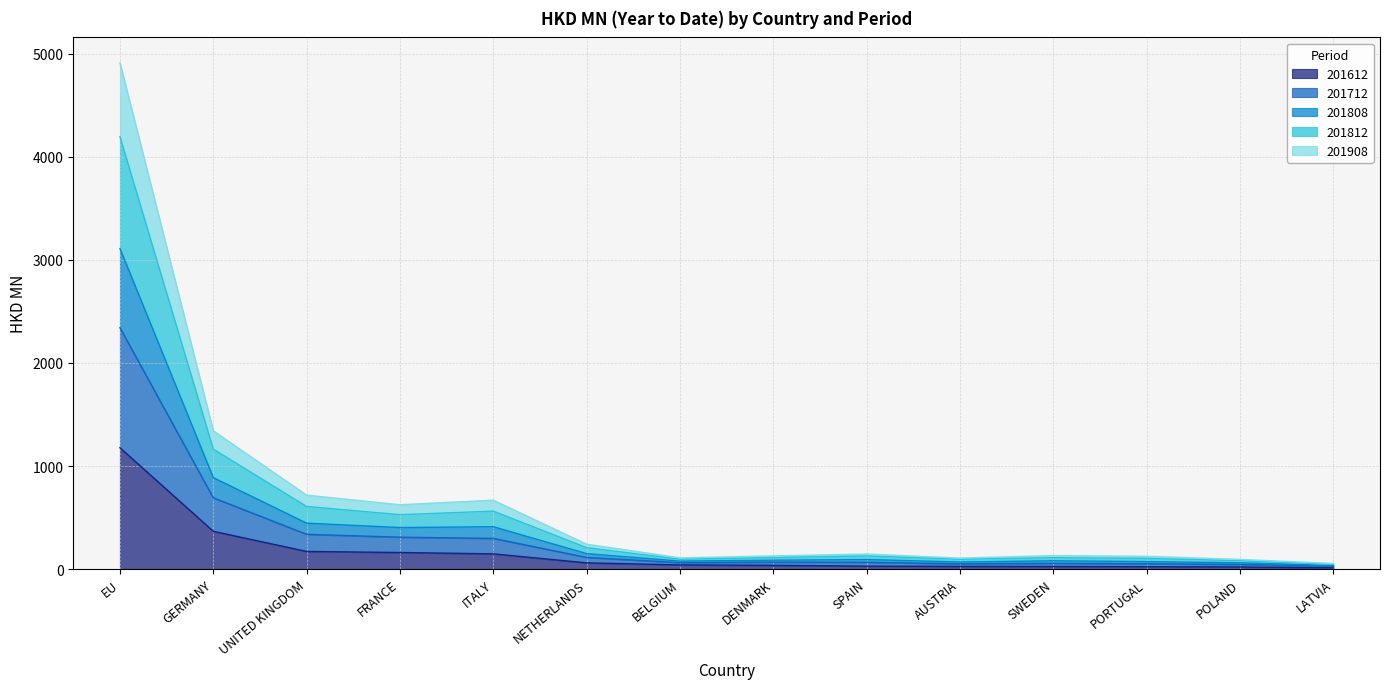

Where is 201612 nearest to the value 594?

GERMANY